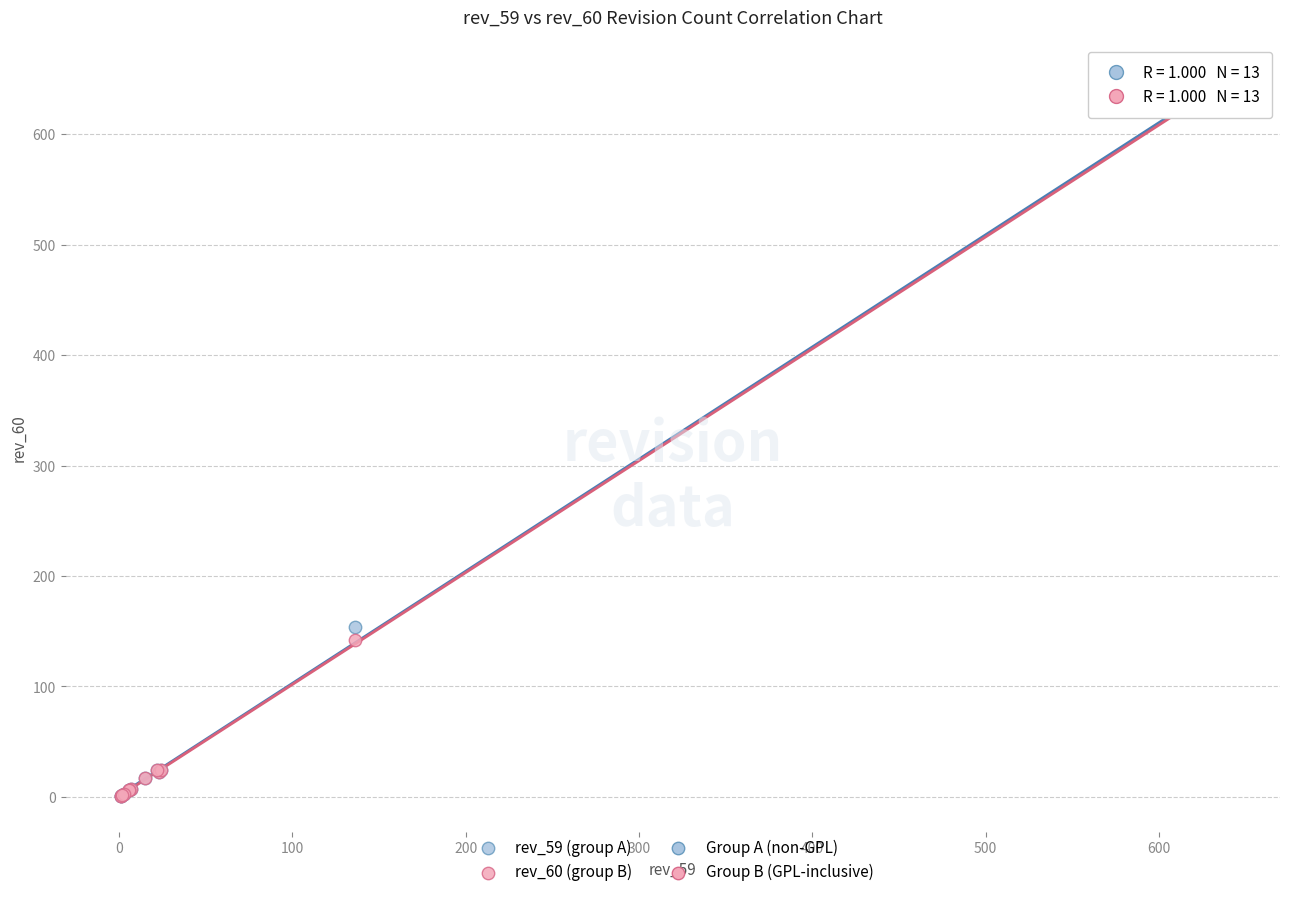

Across all series, what Y value is closest to 323?

154